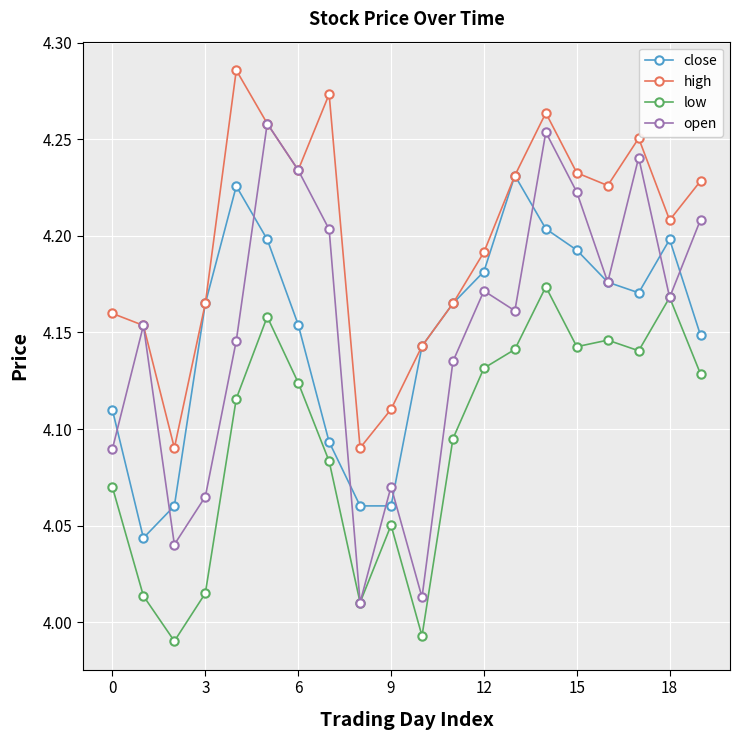

How many high values are between 4 and 5?

20